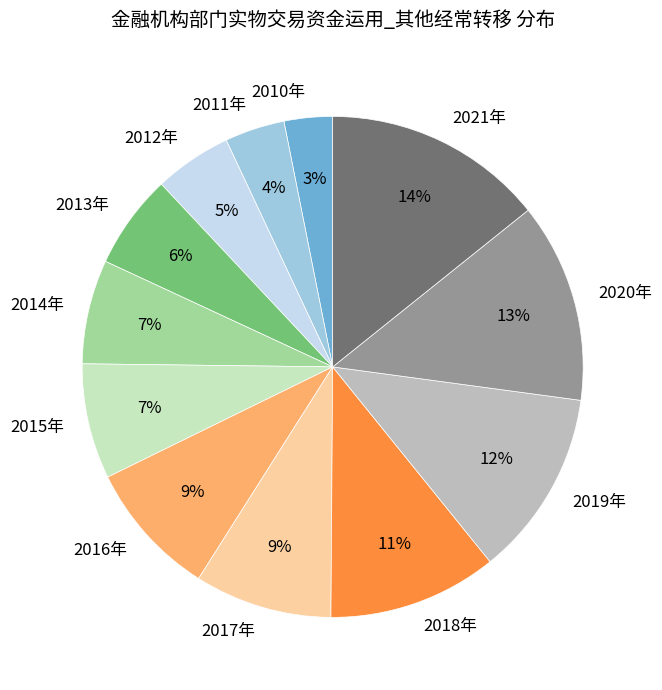

Count the number of slices in the pie.

12